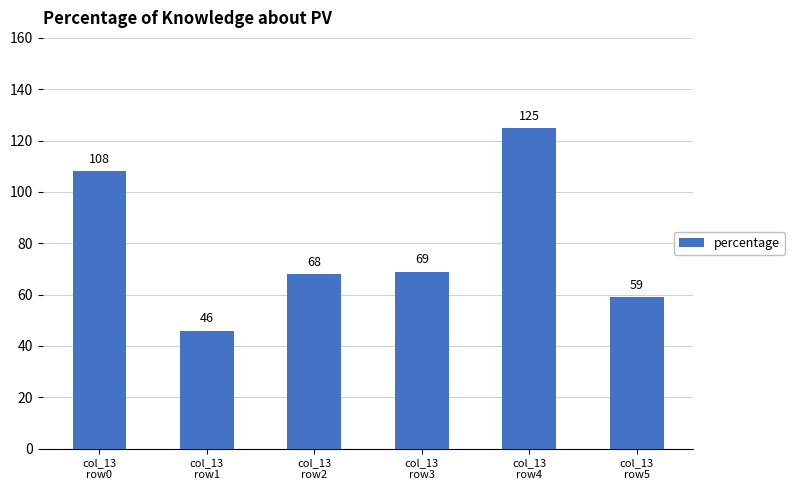

Are the bars horizontal?

No